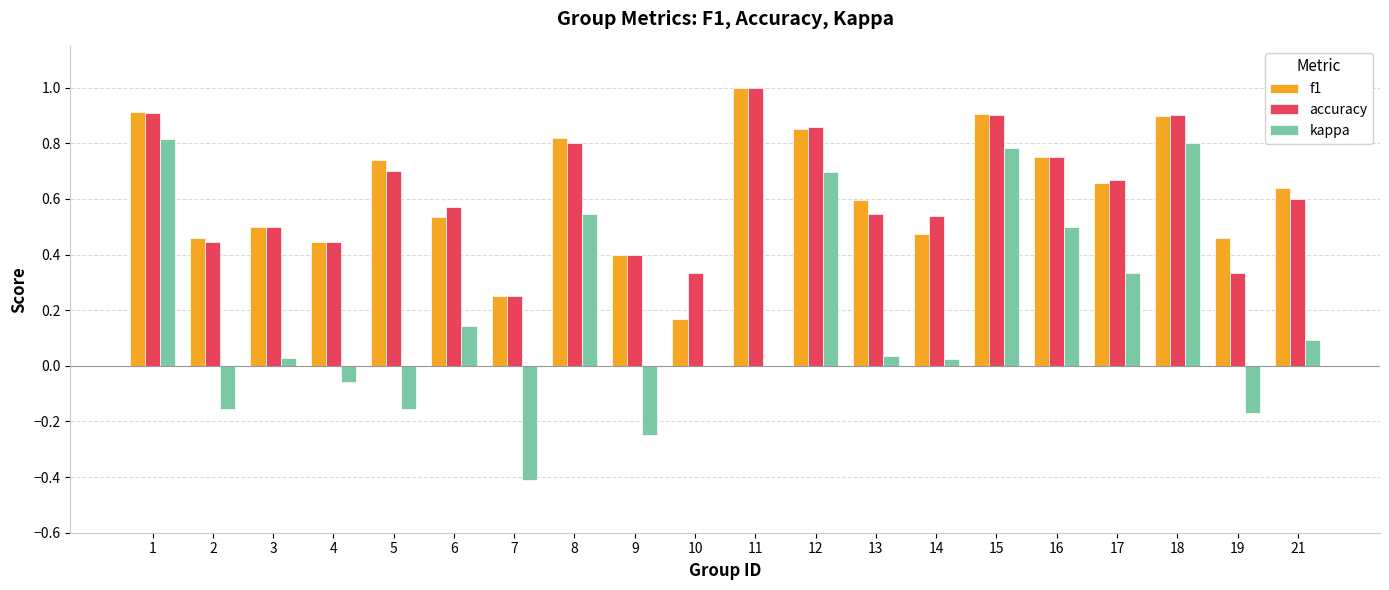

The value of f1 at 13 is 0.2. True or false?

False